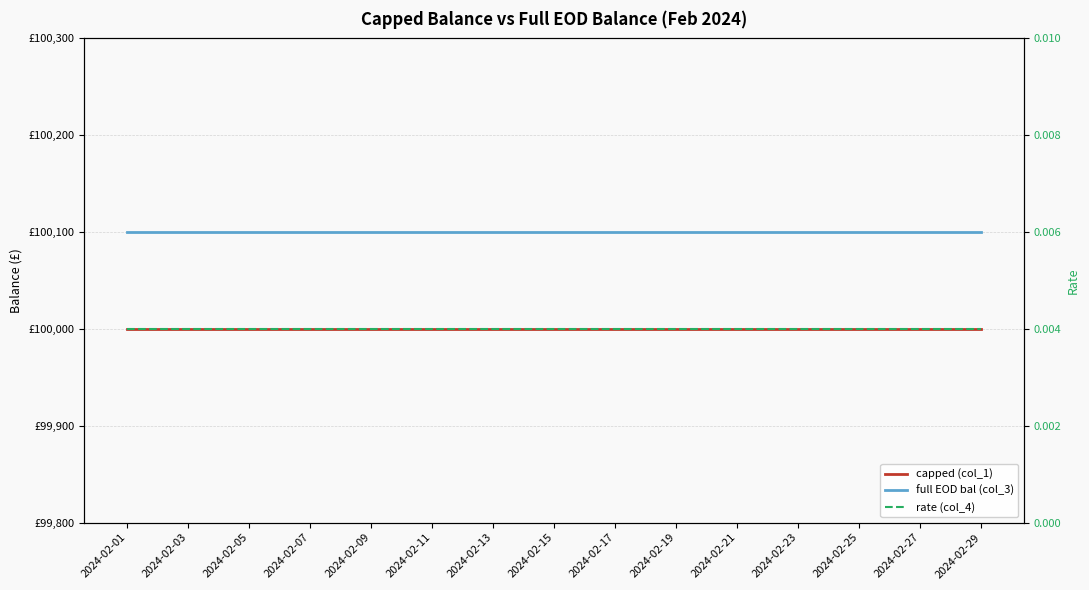

Between 17 and 2024-02-21, which is larger?

17